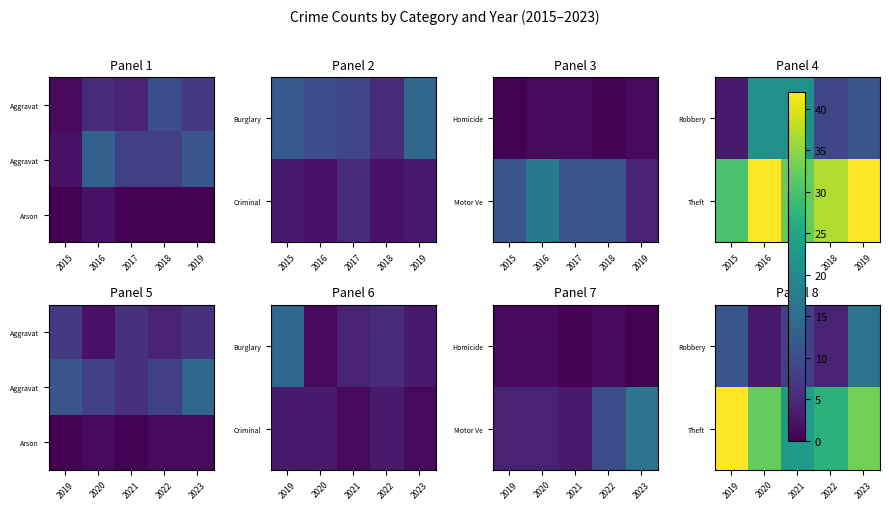

True or false: Arson has a value of 0 at 2021.

False